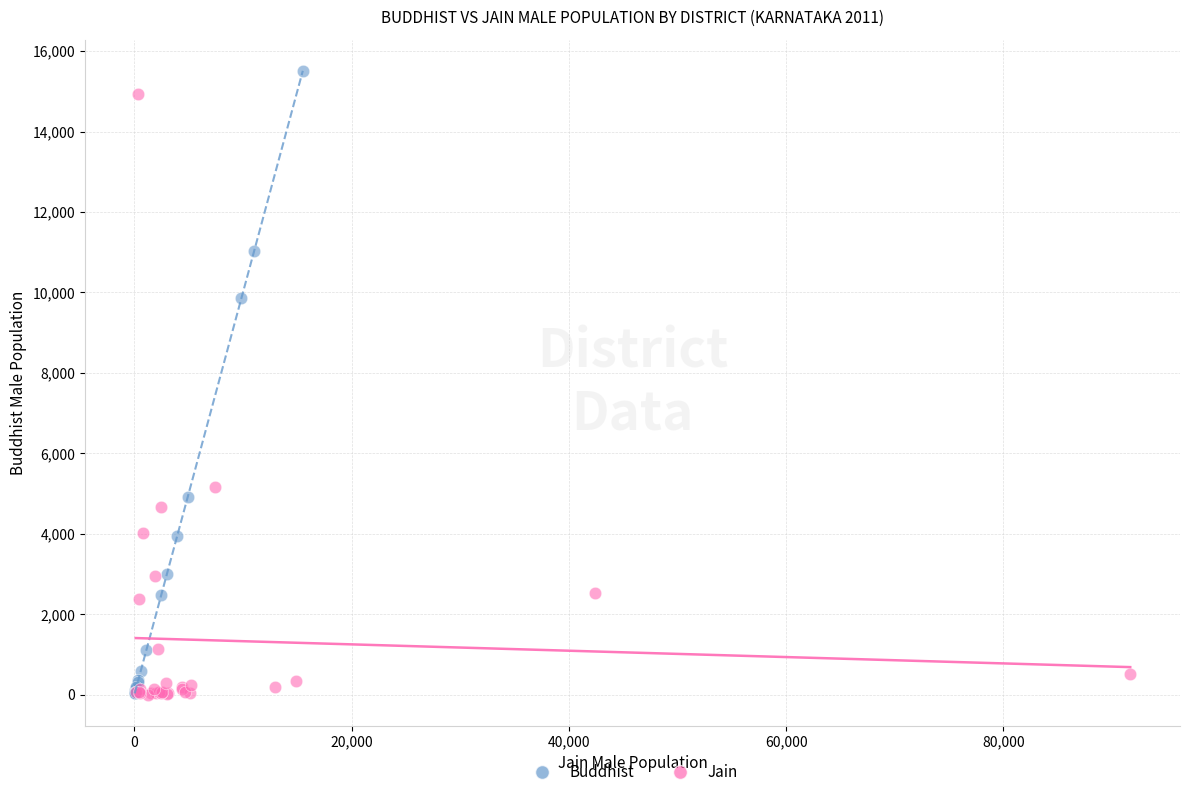

Which series has the widest spread of Y values?

Buddhist